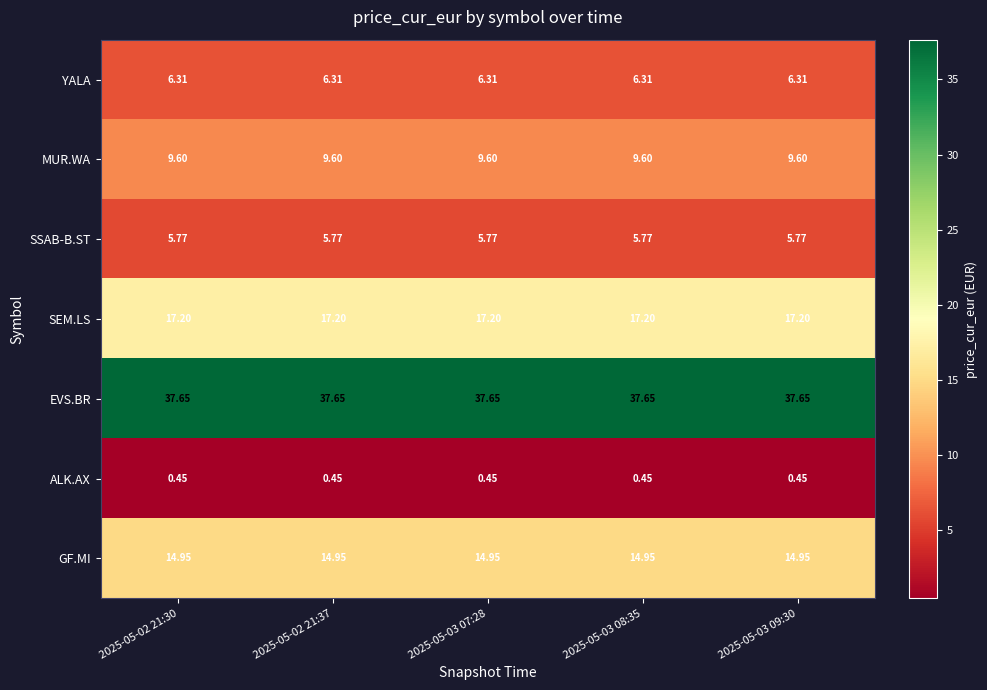

At 2025-05-02 21:37, list the series in order from largest to smallest.

EVS.BR, SEM.LS, GF.MI, MUR.WA, YALA, SSAB-B.ST, ALK.AX